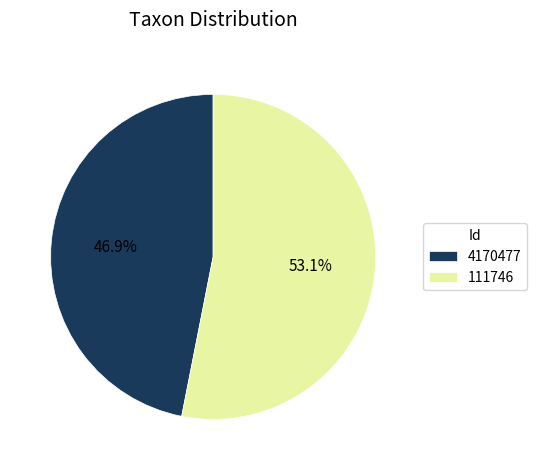

Which category has the smallest portion of the pie?

4170477